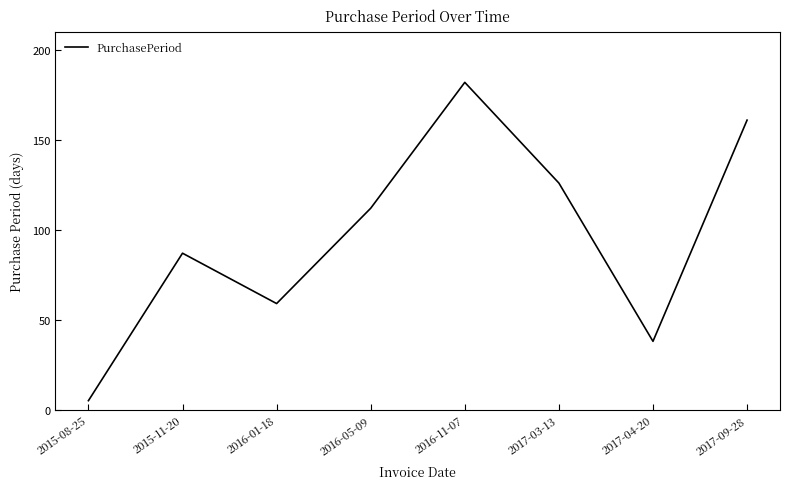

Where is the first local minimum?

2016-01-18